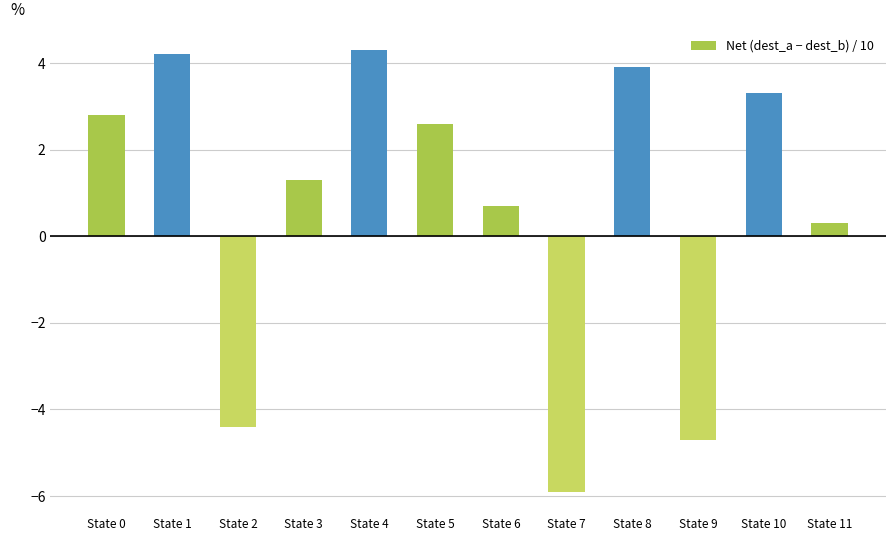

List the labels in order of value, largest first.

State 4, State 1, State 8, State 10, State 0, State 5, State 3, State 6, State 11, State 2, State 9, State 7